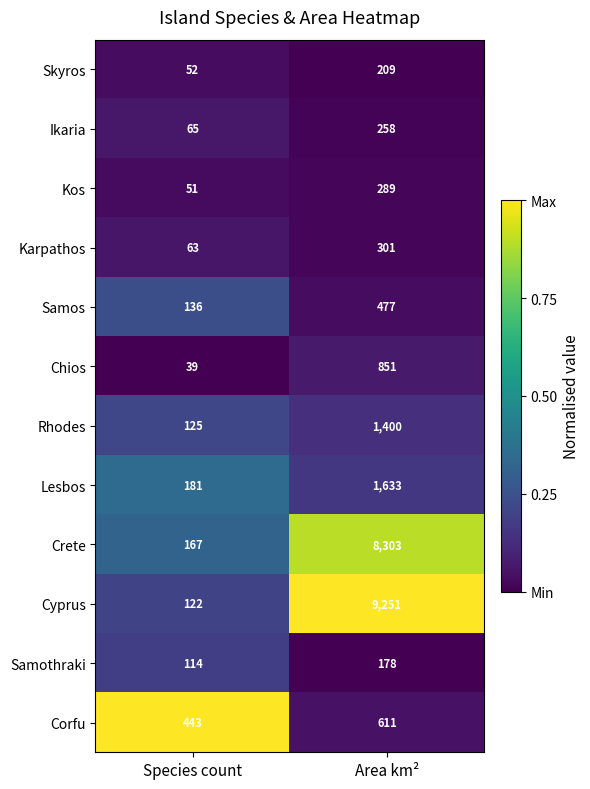

Between Species count and Area km², which series saw the biggest shift?

Cyprus